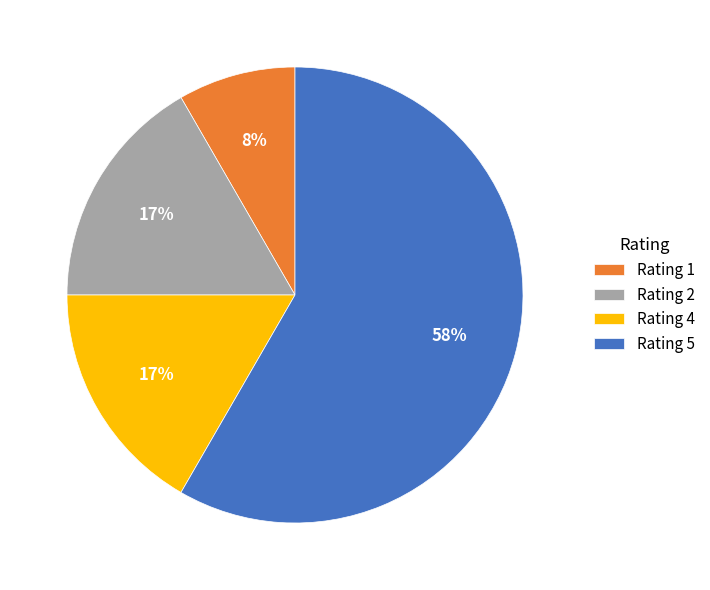

Combined, do Rating 2 and Rating 1 account for over 50%?

No